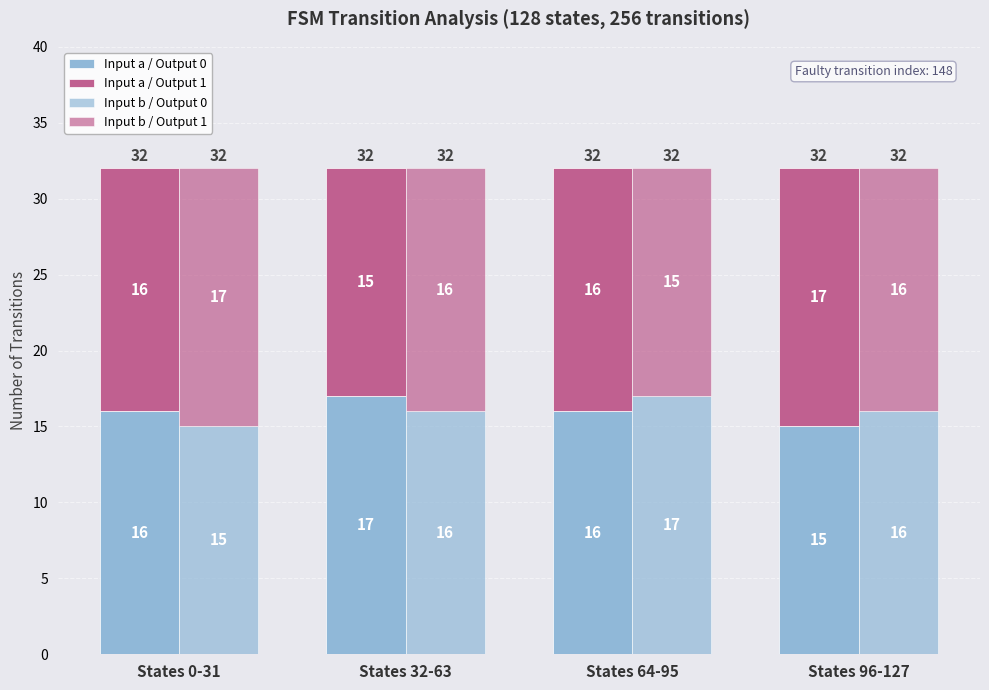

Between States 0-31 and States 96-127, which series saw the biggest shift?

Input a / Output 0